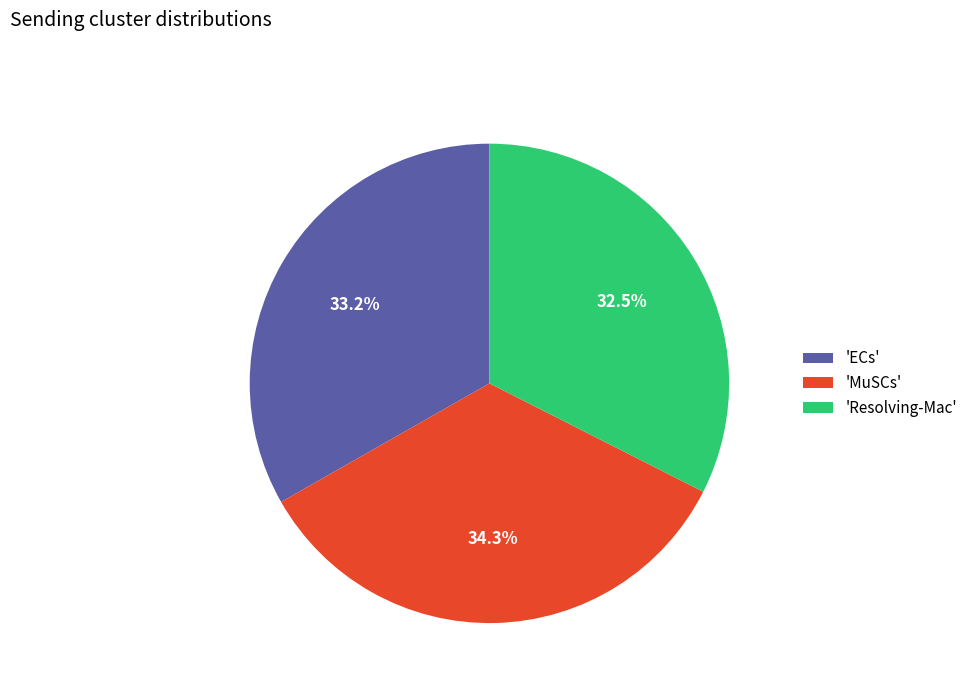

Is there any slice that represents more than half of the pie?

No